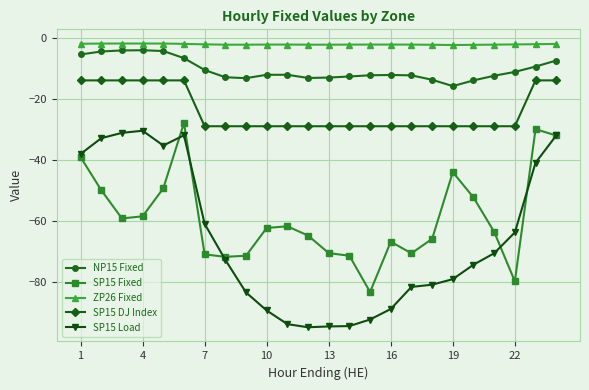

Which series has the largest total across all categories?

ZP26 Fixed